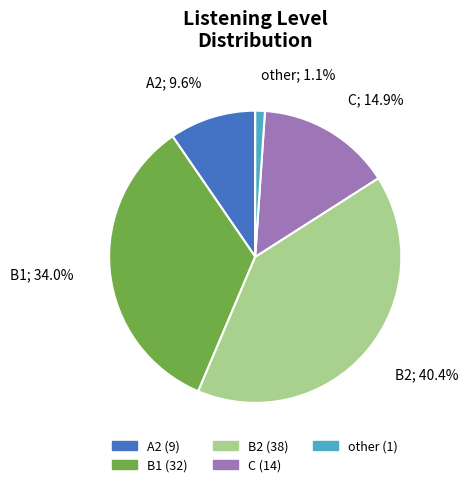

Between B1 and C, which is larger?

B1